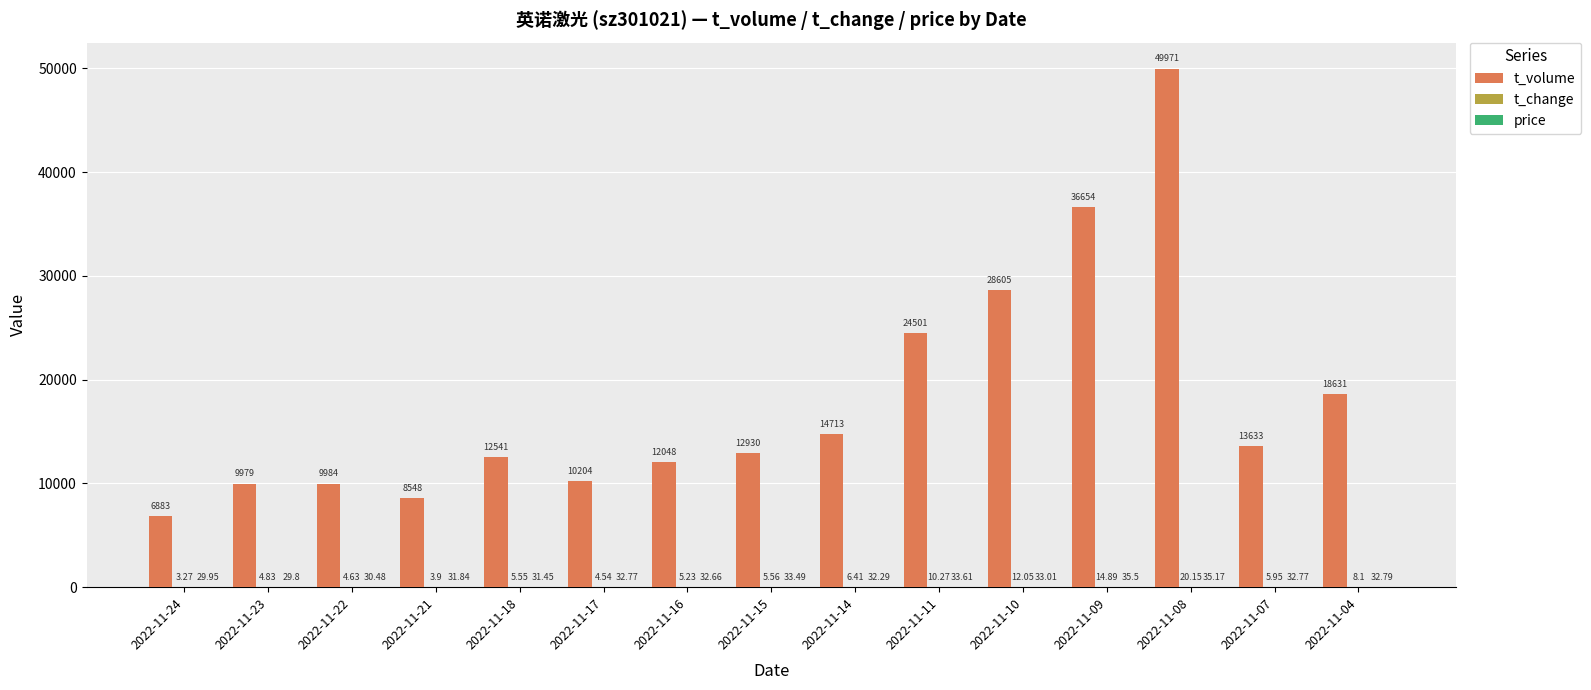

Which series changed the most between 2022-11-24 and 2022-11-16?

t_volume